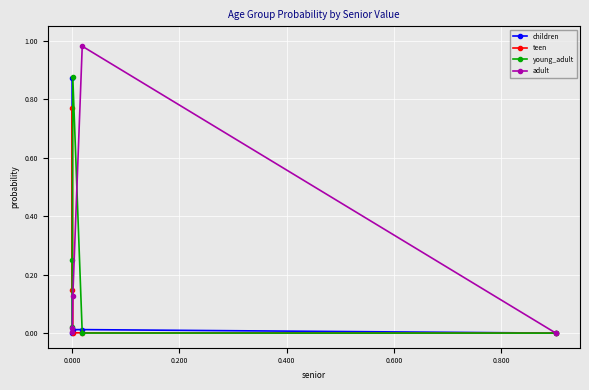

True or false: adult has more than 2 interior local peaks.

False